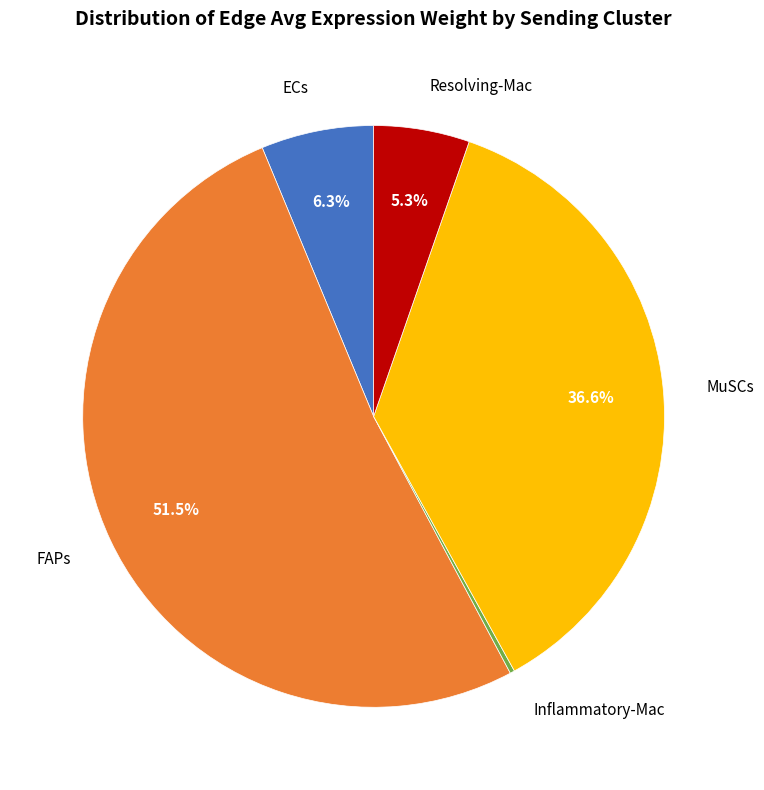

Does any single category account for the majority?

Yes